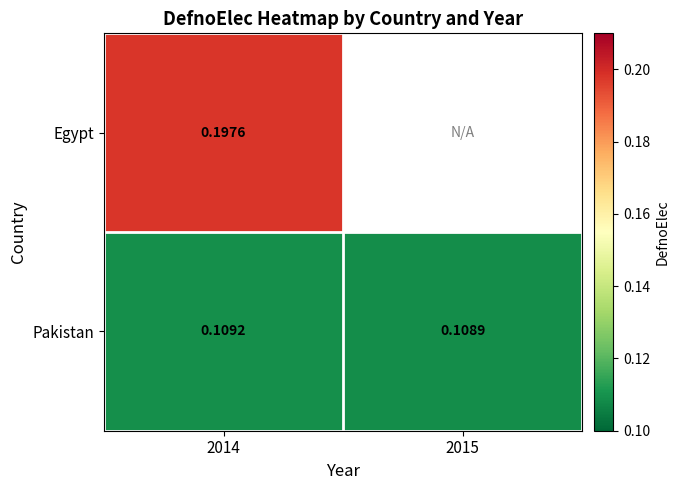

Rank the series at 2014 from highest to lowest value.

Egypt, Pakistan